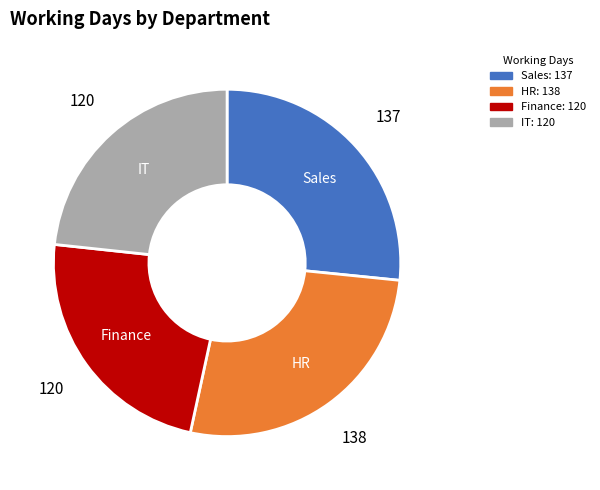

True or false: Sales accounts for 18% of the total.

False